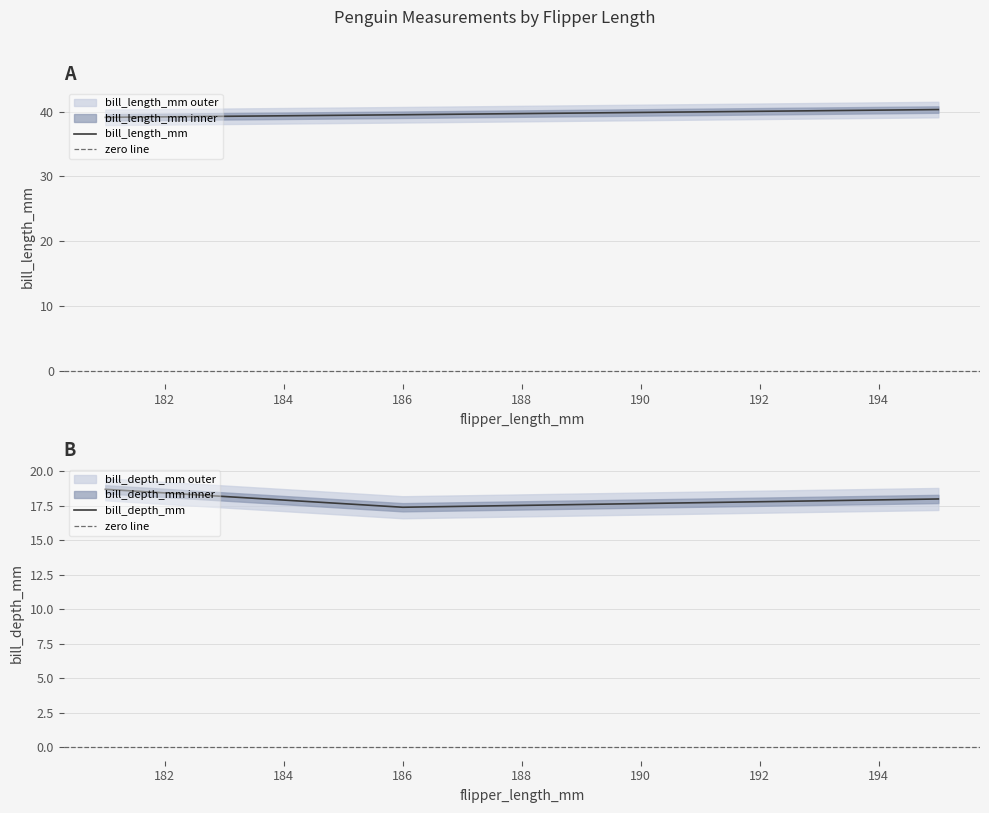

The bill_depth_mm series shows 17.4 at 186. True or false?

True